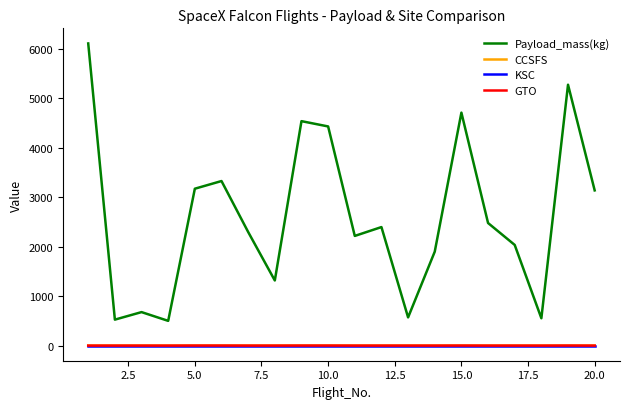

What is the minimum value for Payload_mass(kg)?

500.0